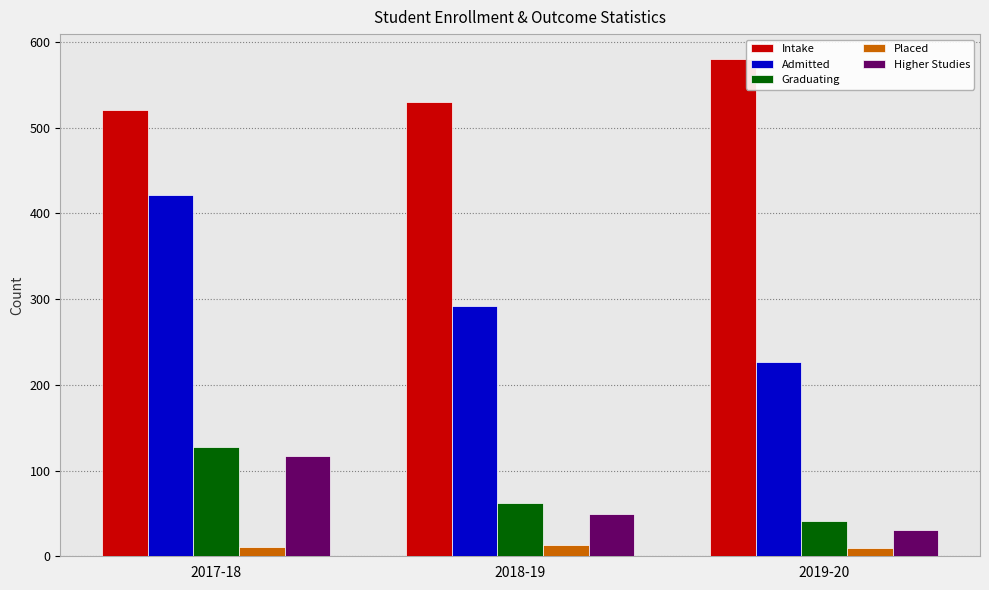

Is it true that Intake equals 328 at 2017-18?

False